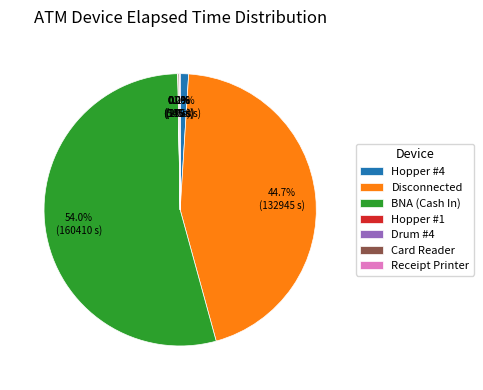

Which has a higher value, Disconnected or BNA (Cash In)?

BNA (Cash In)